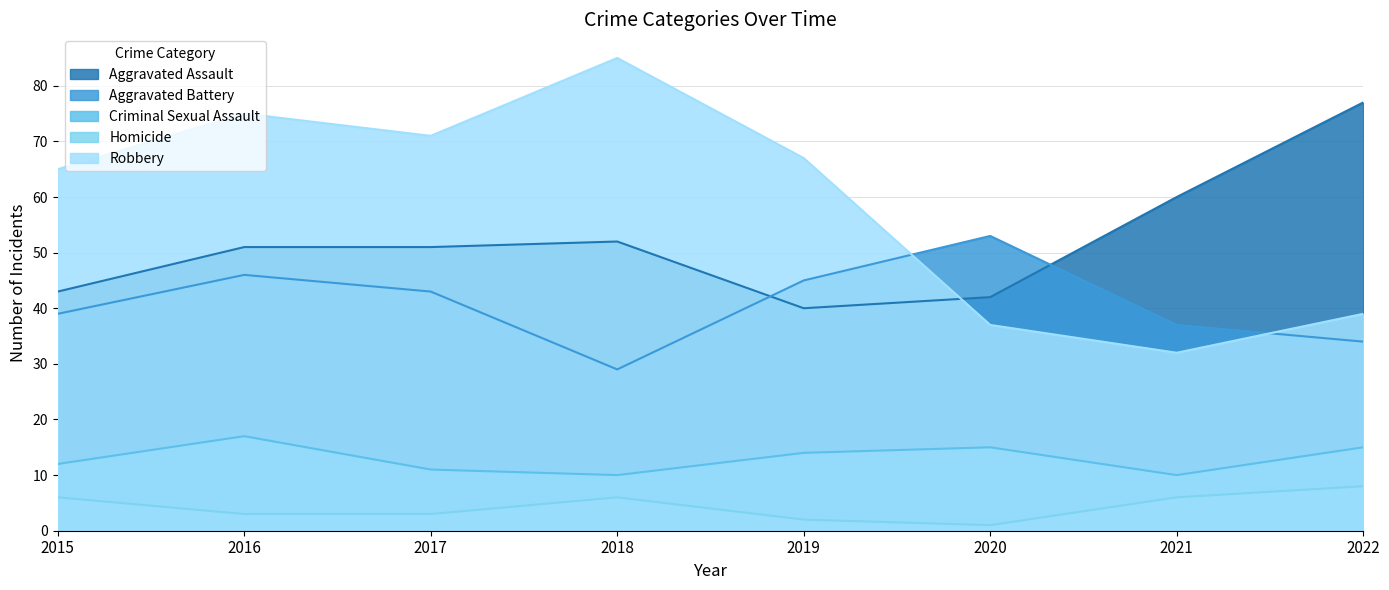

In Robbery, how many points are higher than both neighbors (excluding endpoints)?

2